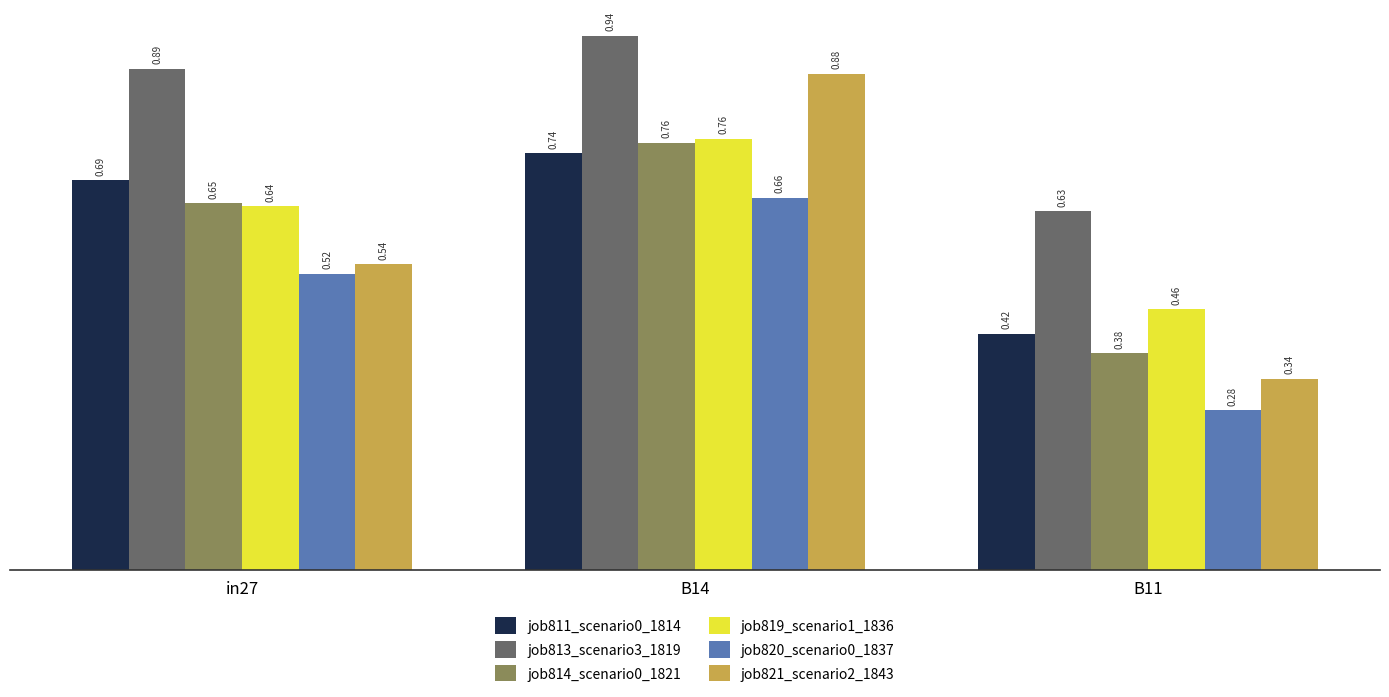

Is it true that job814_scenario0_1821 equals 1.2 at B14?

False